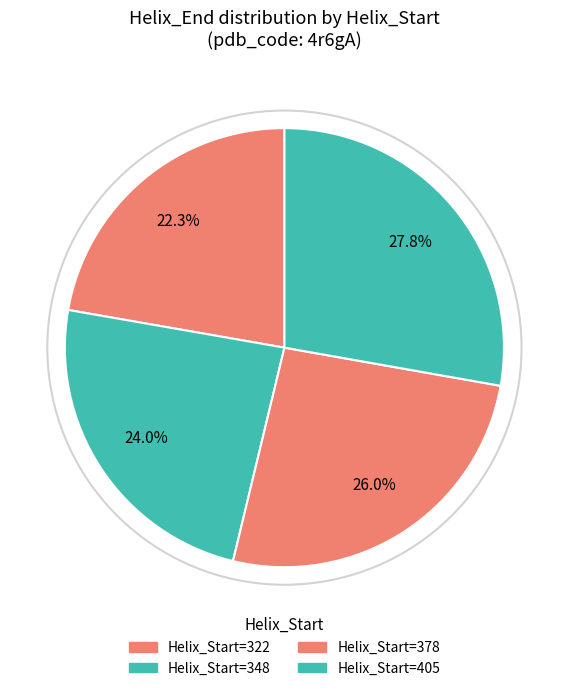

Which category has the biggest portion of the pie?

405